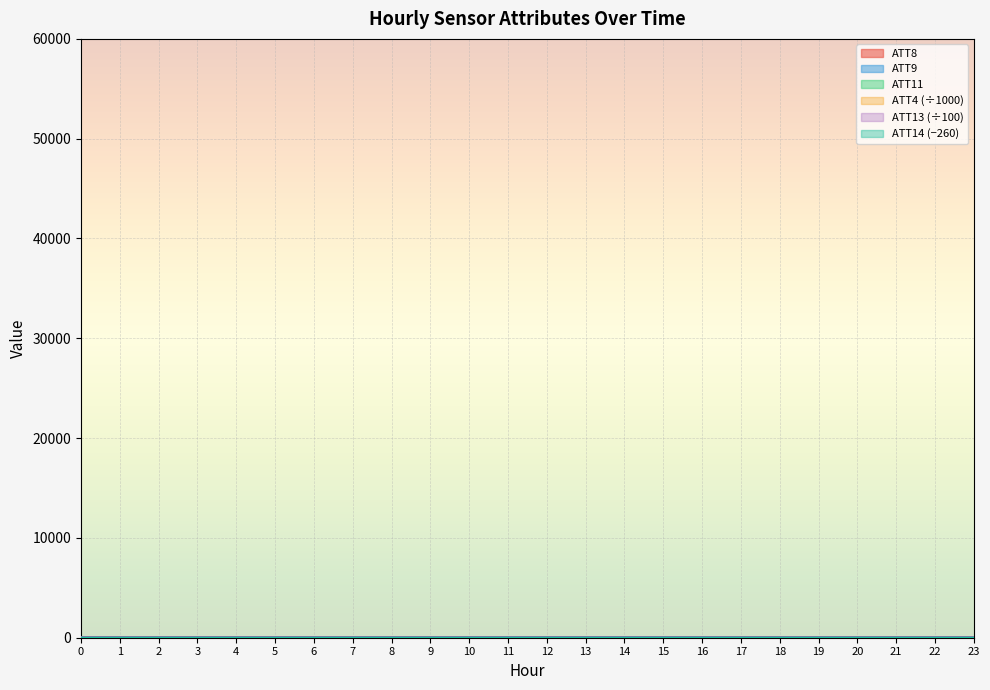

Rank the series by their maximum value, from lowest to highest.

ATT14, ATT8, ATT11, ATT9, ATT4, ATT13